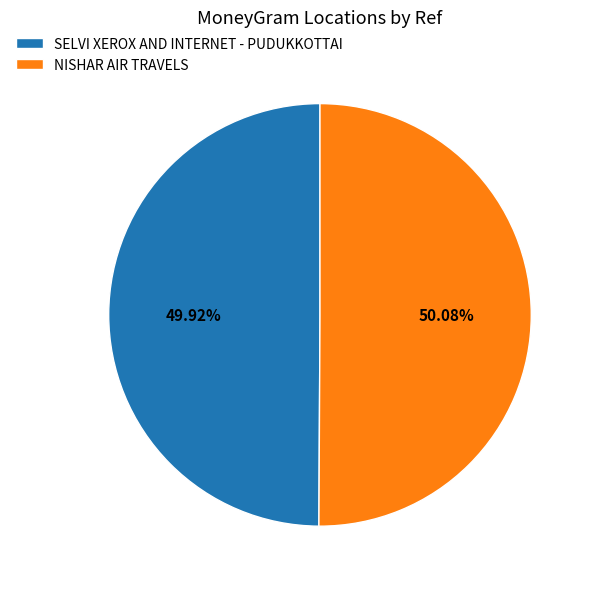

What is the ratio of the value at NISHAR AIR TRAVELS to the value at SELVI XEROX AND INTERNET - PUDUKKOTTAI?

1.0